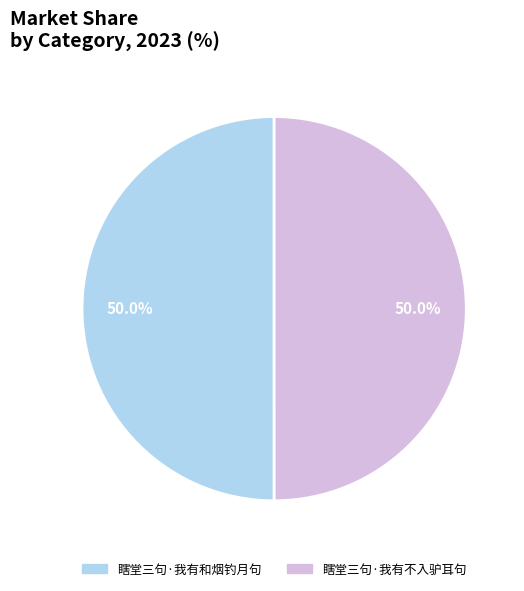

Combined, what portion of the pie is 瞎堂三句·我有不入驴耳句 and 瞎堂三句·我有和烟钓月句?

100.0%